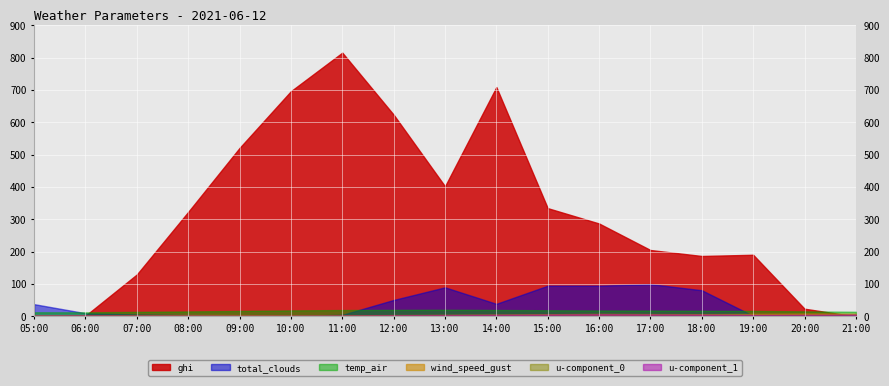

Rank the series by their maximum value, from lowest to highest.

u-component_0, u-component_1, wind_speed_gust, temp_air, total_clouds, ghi